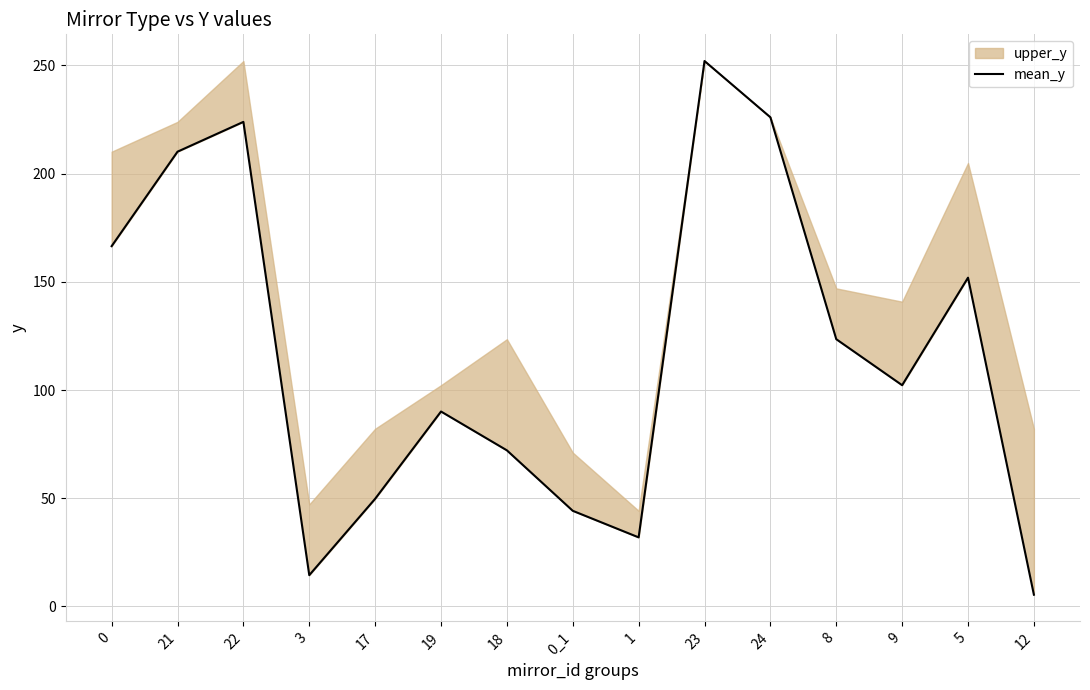

What is the sum of all values?

1764.5